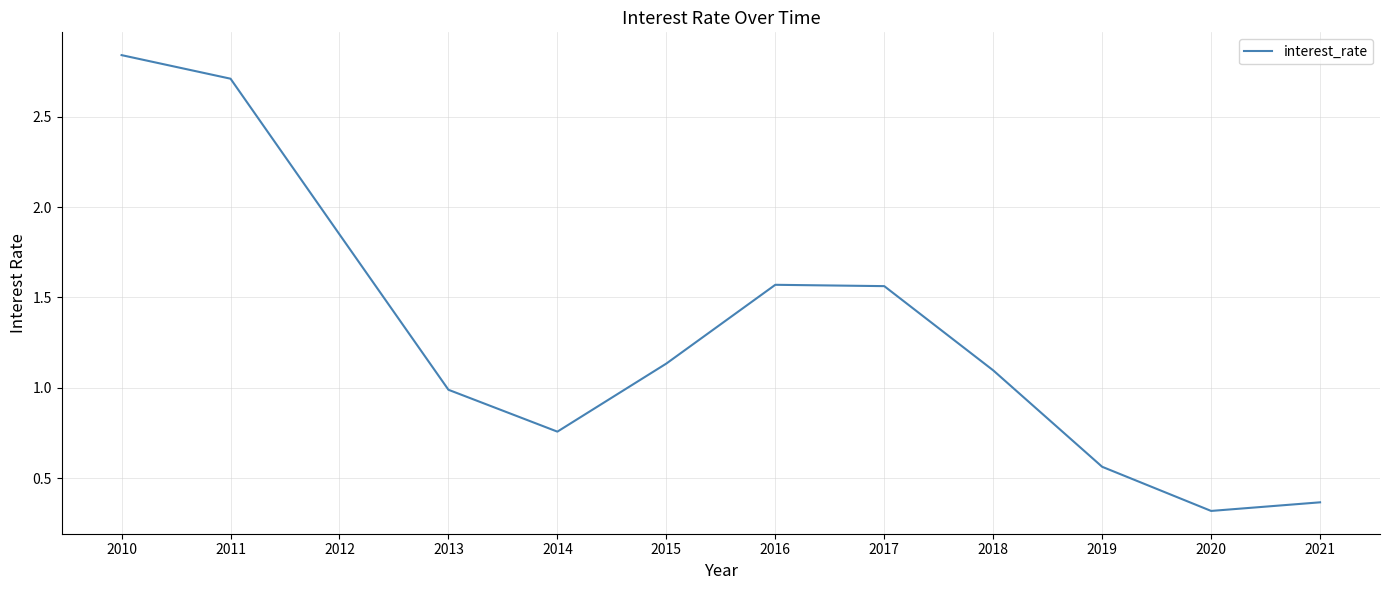

What is the sum of all values?

15.8